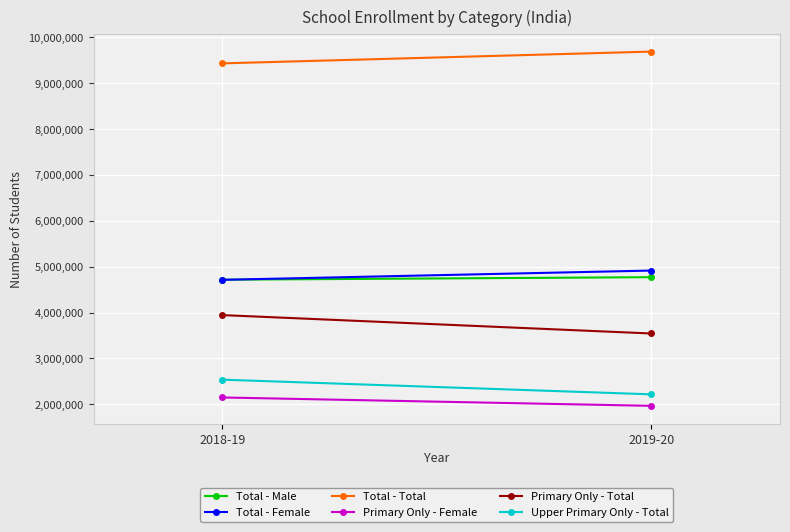

What is the difference between the maximum and minimum values in the Total - Female series?

201707